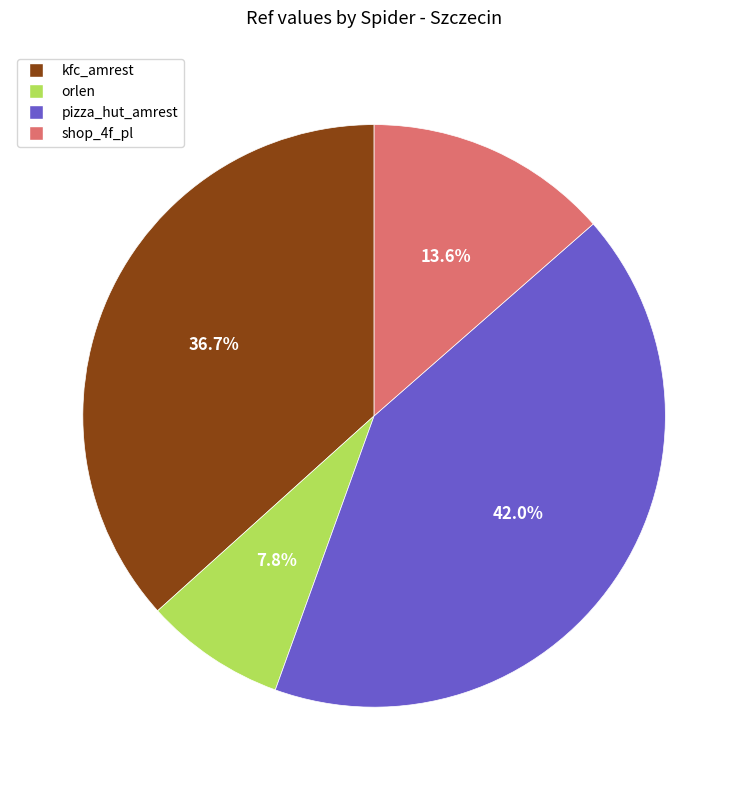

Approximately how many times larger is the value at pizza_hut_amrest compared to kfc_amrest?

1.1